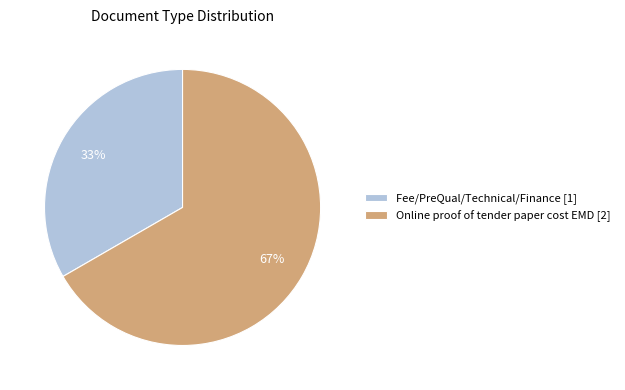

What is the ratio of the value at Fee/PreQual/Technical/Finance to the value at Online proof of tender paper cost EMD?

0.5